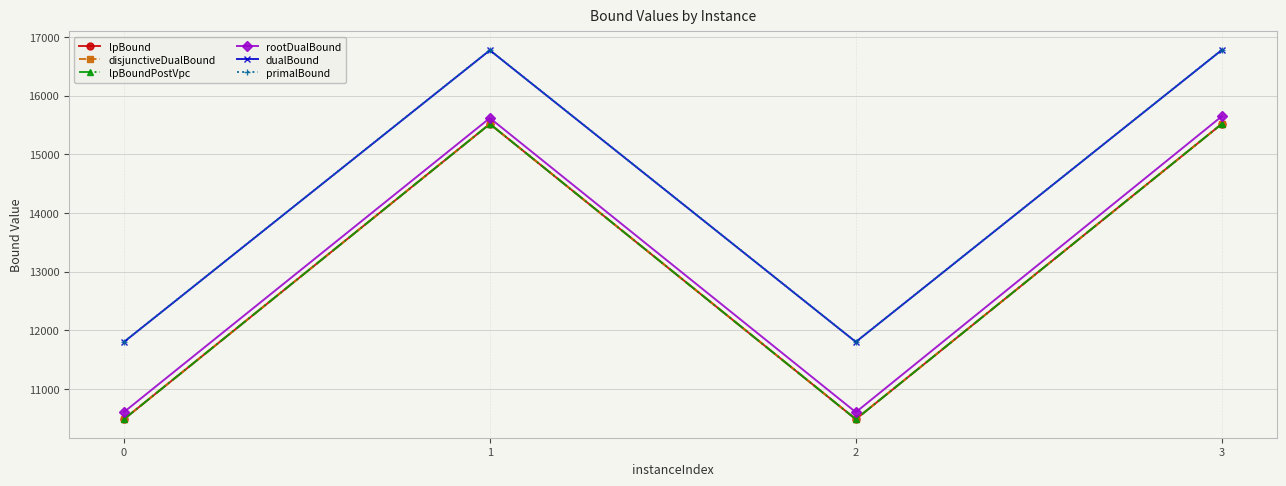

Is this an area chart (filled region under the line)?

No